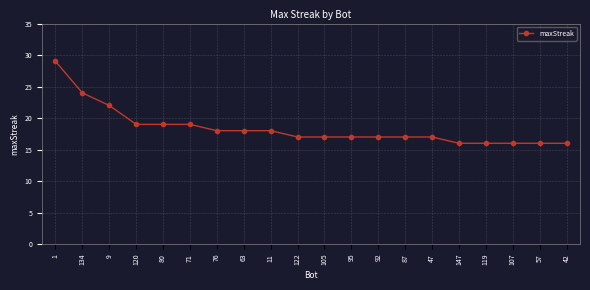

What is the difference between the maximum and minimum values?

13